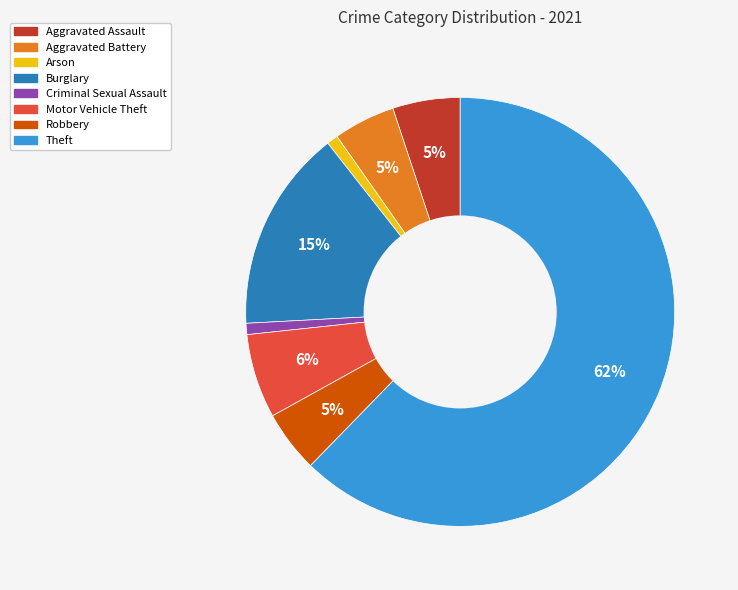

Is there a majority slice in this chart?

Yes